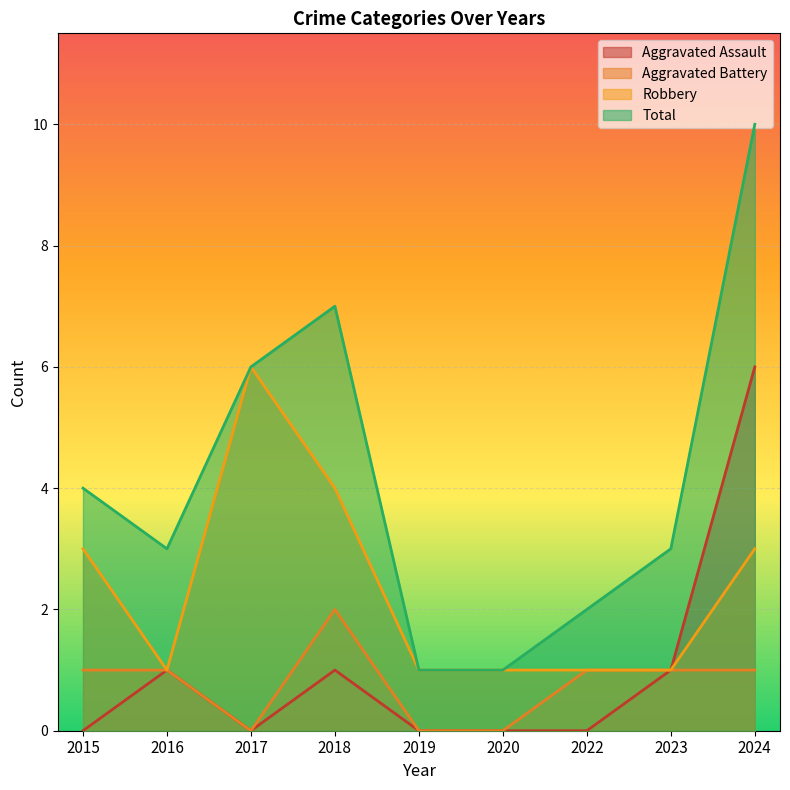

What is the difference between the maximum and minimum values in the Robbery series?

5